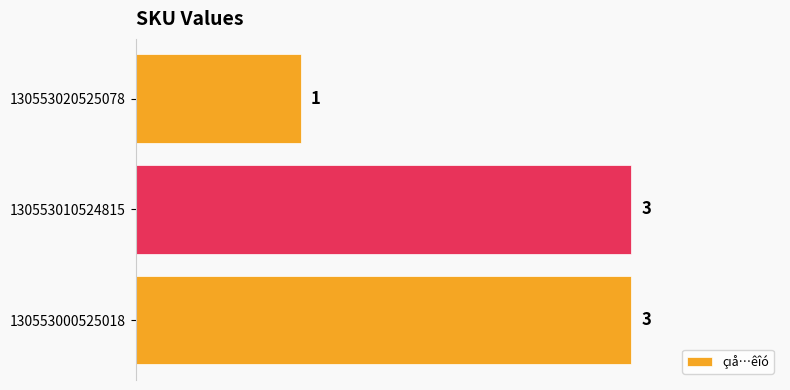

Which has a higher value, 130553000525018 or 130553020525078?

130553000525018